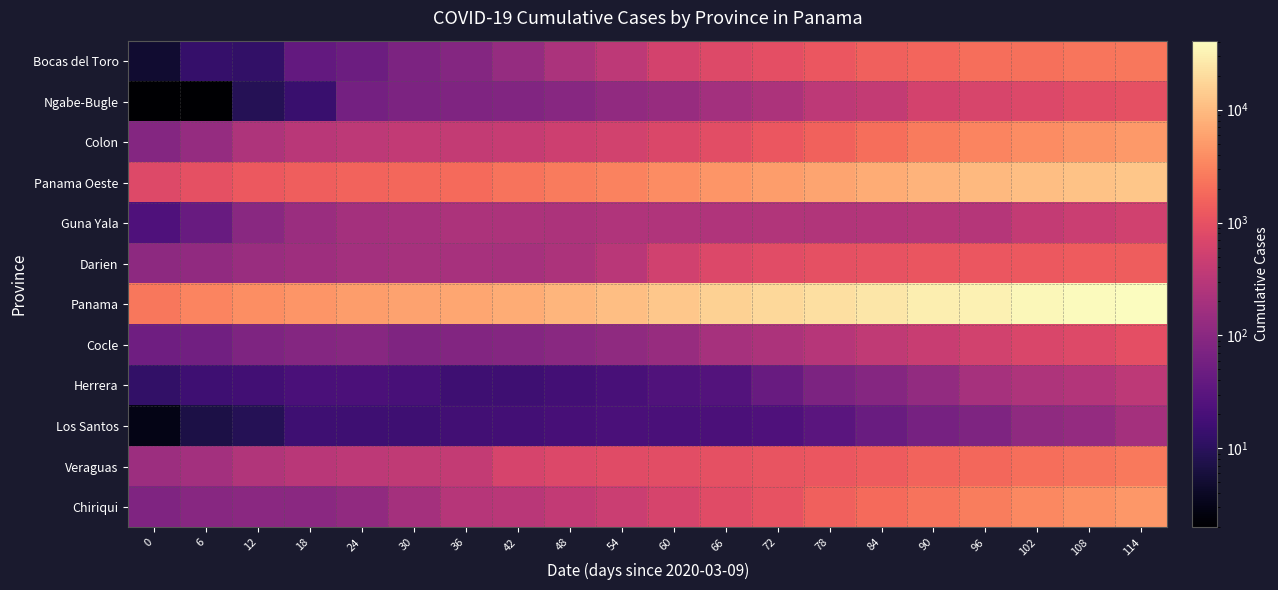

Reading left to right, list all the values displayed in this chart.

Bocas del Toro: 0=5	6=13	12=12	18=39	24=49	30=71	36=89	42=136	48=224	54=346	60=589	66=773	72=935	78=1165	84=1486	90=1647	96=1989	102=2119	108=2326	114=2498
Ngabe-Bugle: 0=2	6=2	12=9	18=14	24=60	30=71	36=79	42=81	48=94	54=118	60=142	66=186	72=230	78=343	84=397	90=574	96=652	102=734	108=887	114=984
Colon: 0=87	6=134	12=240	18=314	24=344	30=383	36=398	42=435	48=493	54=568	60=709	66=905	72=1183	78=1532	84=2034	90=2648	96=3203	102=3820	108=4437	114=4975
Panama Oeste: 0=780	6=978	12=1210	18=1405	24=1595	30=1761	36=1902	42=2229	48=2668	54=3101	60=3688	66=4492	72=5262	78=6144	84=7184	90=8356	96=9561	102=10494	108=11613	114=12731
Guna Yala: 0=23	6=44	12=97	18=151	24=187	30=207	36=227	42=231	48=235	54=249	60=248	66=252	72=256	78=261	84=265	90=276	96=284	102=400	108=469	114=549
Darien: 0=111	6=120	12=143	18=162	24=183	30=197	36=204	42=201	48=227	54=318	60=551	66=736	72=866	78=961	84=1062	90=1142	96=1189	102=1238	108=1315	114=1347
Panama: 0=2434	6=3176	12=3849	18=4572	24=5277	30=5906	36=6406	42=7351	48=8892	54=10715	60=13049	66=15832	72=18702	78=21781	84=25129	90=28959	96=32235	102=35025	108=37866	114=40743
Cocle: 0=53	6=56	12=75	18=89	24=95	30=79	36=85	42=86	48=100	54=114	60=141	66=197	72=234	78=295	84=362	90=440	96=569	102=670	108=760	114=914
Herrera: 0=12	6=16	12=17	18=21	24=22	30=20	36=16	42=16	48=18	54=20	60=24	66=26	72=44	78=72	84=91	90=122	96=197	102=244	108=272	114=335
Los Santos: 0=3	6=7	12=9	18=16	24=16	30=16	36=17	42=18	48=19	54=21	60=21	66=22	72=23	78=31	84=45	90=61	96=75	102=114	108=131	114=187
Veraguas: 0=156	6=180	12=258	18=310	24=334	30=366	36=400	42=630	48=742	54=816	60=885	66=968	72=1107	78=1176	84=1343	90=1588	96=1745	102=2013	108=2290	114=2597
Chiriqui: 0=79	6=95	12=102	18=104	24=120	30=191	36=293	42=314	48=383	54=468	60=639	66=833	72=1063	78=1476	84=1853	90=2283	96=2727	102=3425	108=4017	114=4700